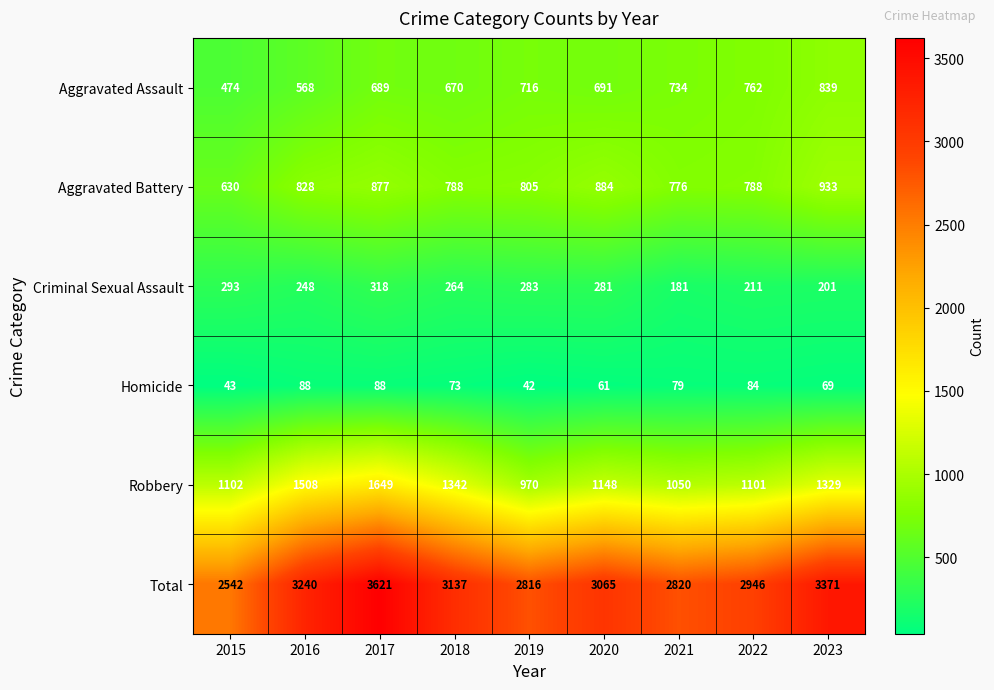

At 2017, list the series in order from smallest to largest.

Homicide, Criminal Sexual Assault, Aggravated Assault, Aggravated Battery, Robbery, Total